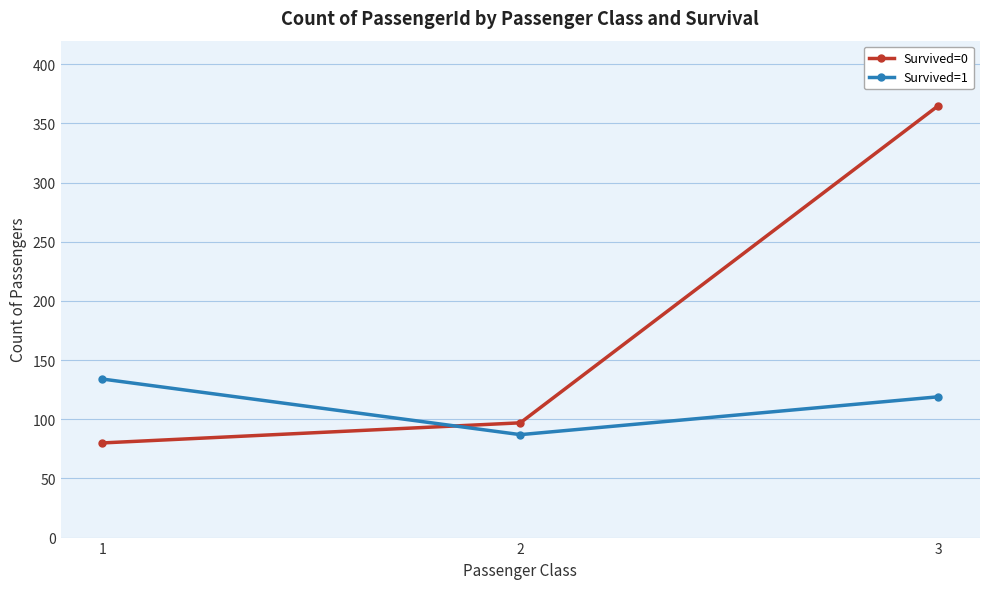

Which category has the highest value across all series?

3